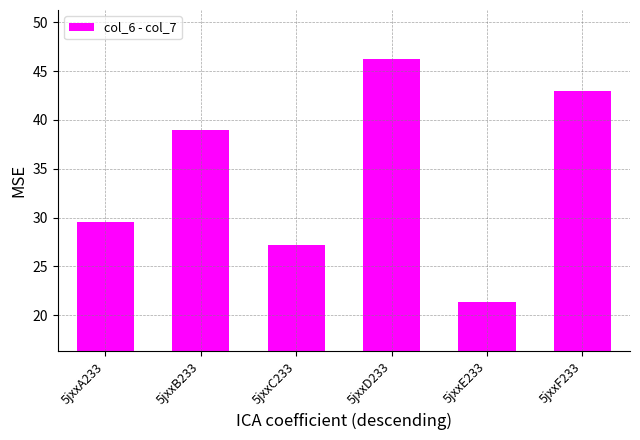

What is the average value?

34.4